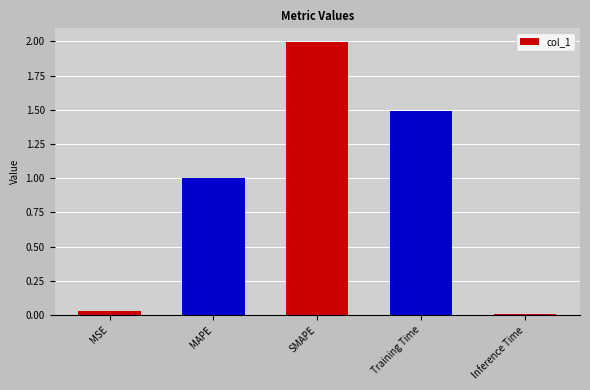

What is the label of the 1st bar from the right?

Inference Time